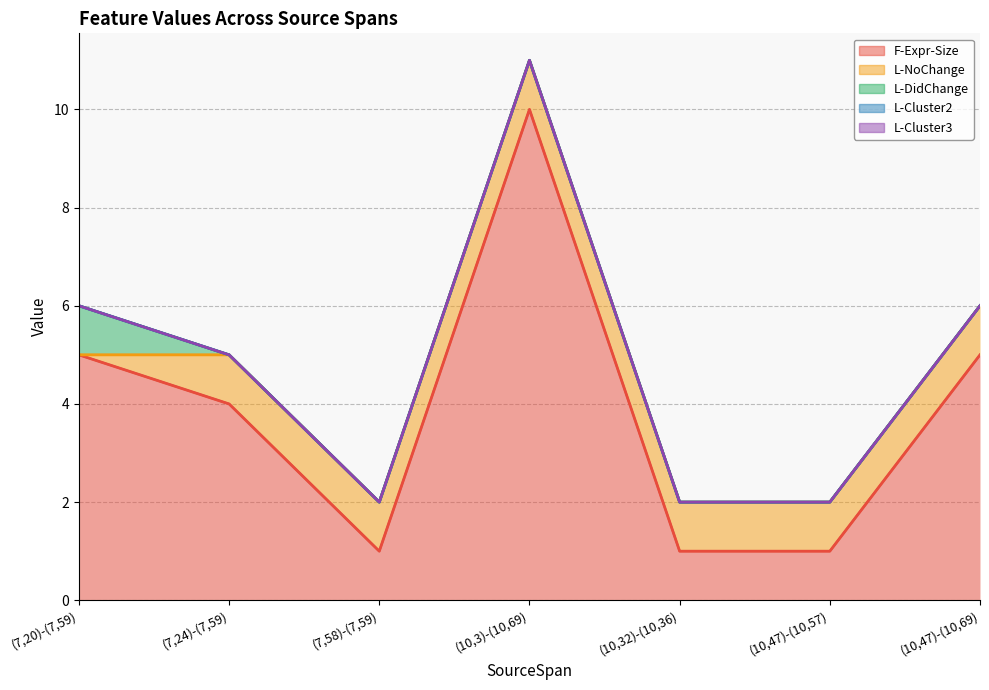

True or false: L-NoChange and F-Expr-Size intersect in this chart.

False